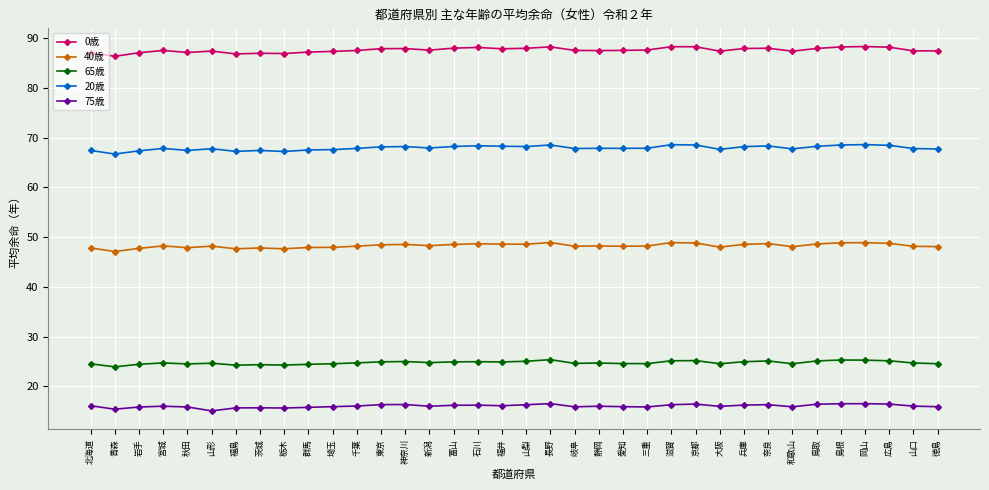

True or false: 75歳 and 40歳 cross at least once.

False